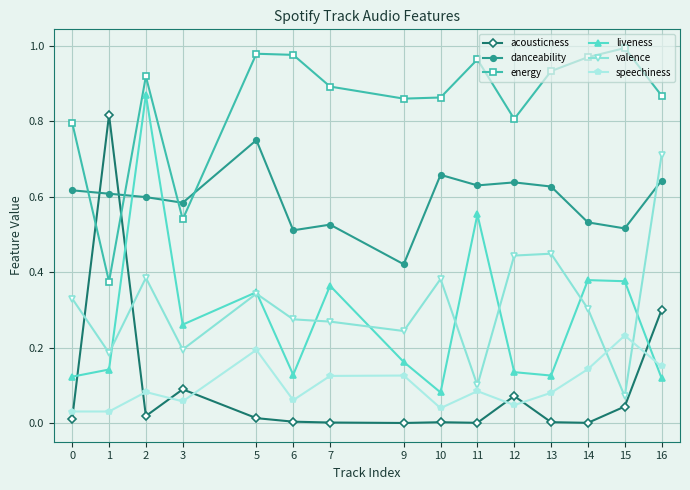

Is the value of valence at 7 greater than the value of liveness at 15?

No